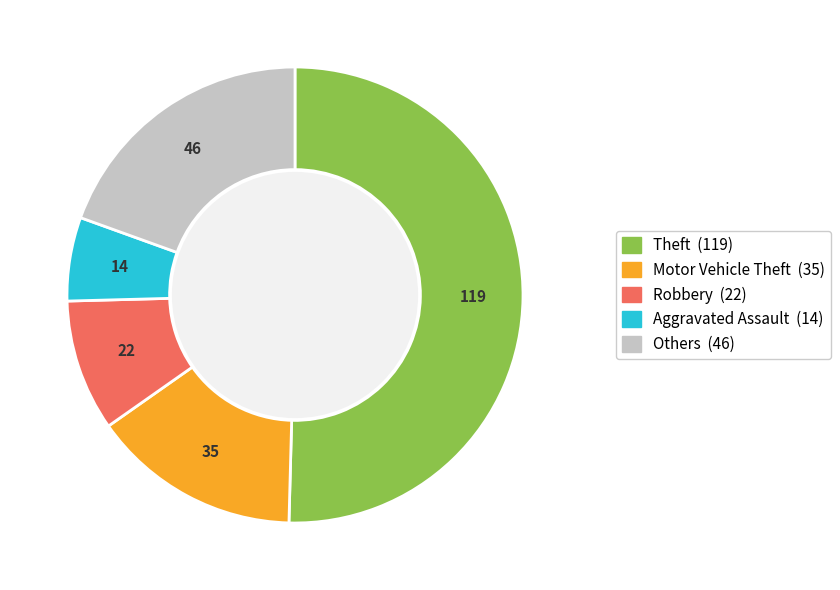

Is there any slice that represents more than half of the pie?

Yes